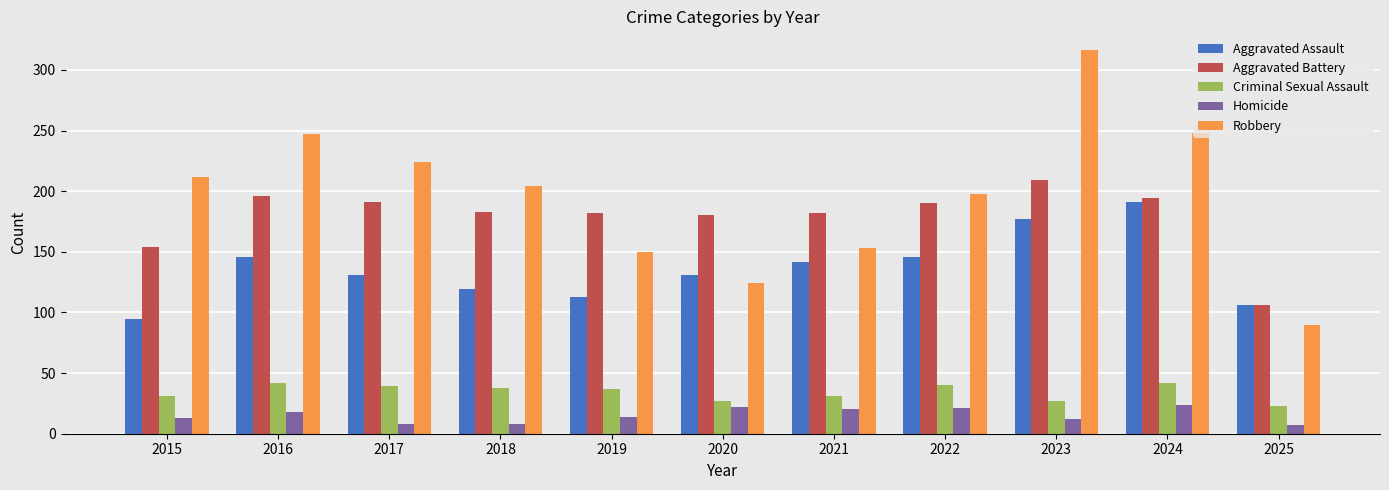

Is it true that Aggravated Assault equals 328 at 2024?

False